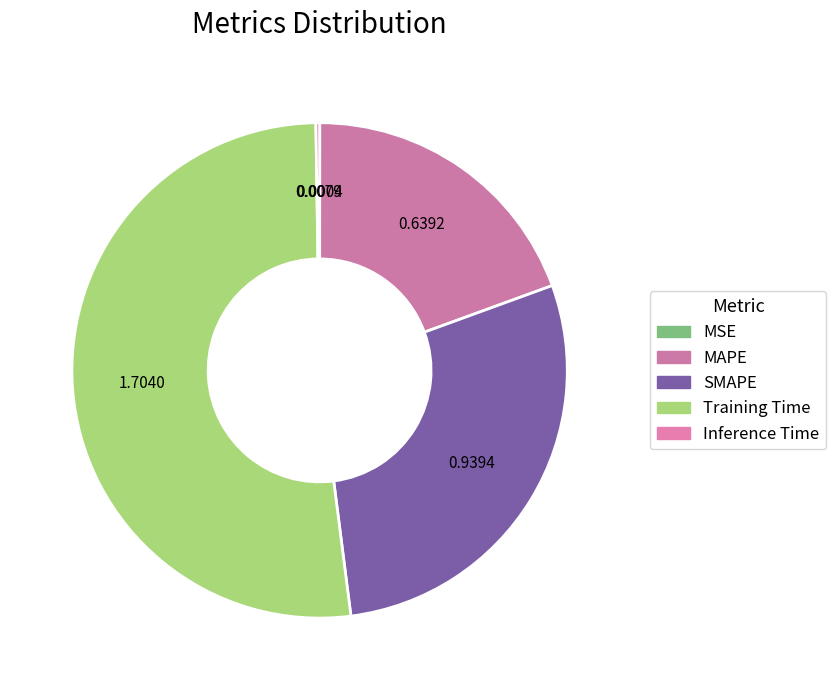

Count the number of slices in the pie.

5